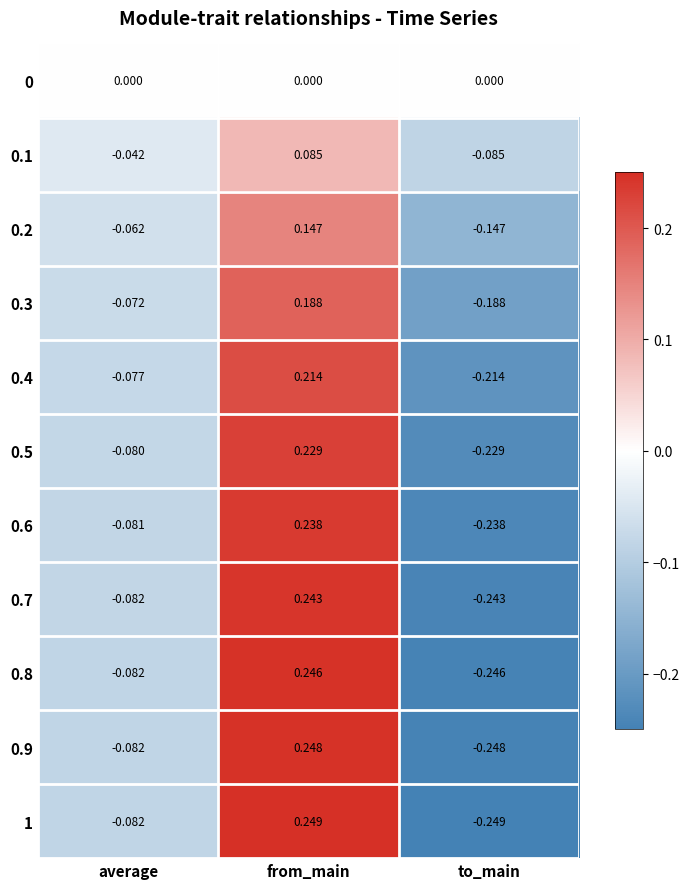

At which category is the sum across all series the highest?

from_main